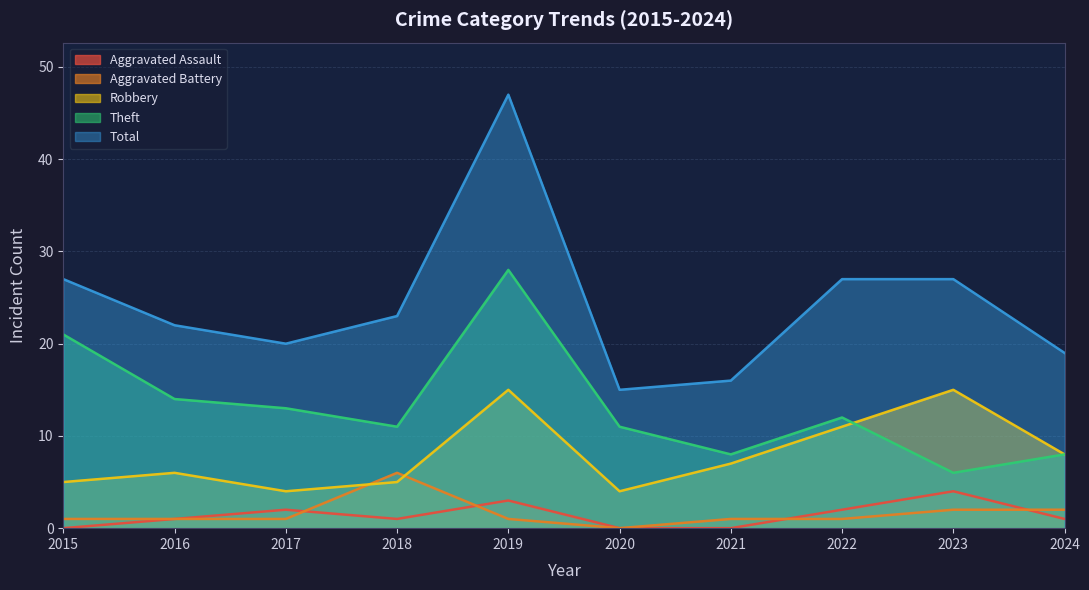

What is the difference between the highest and lowest values at 2023?

25